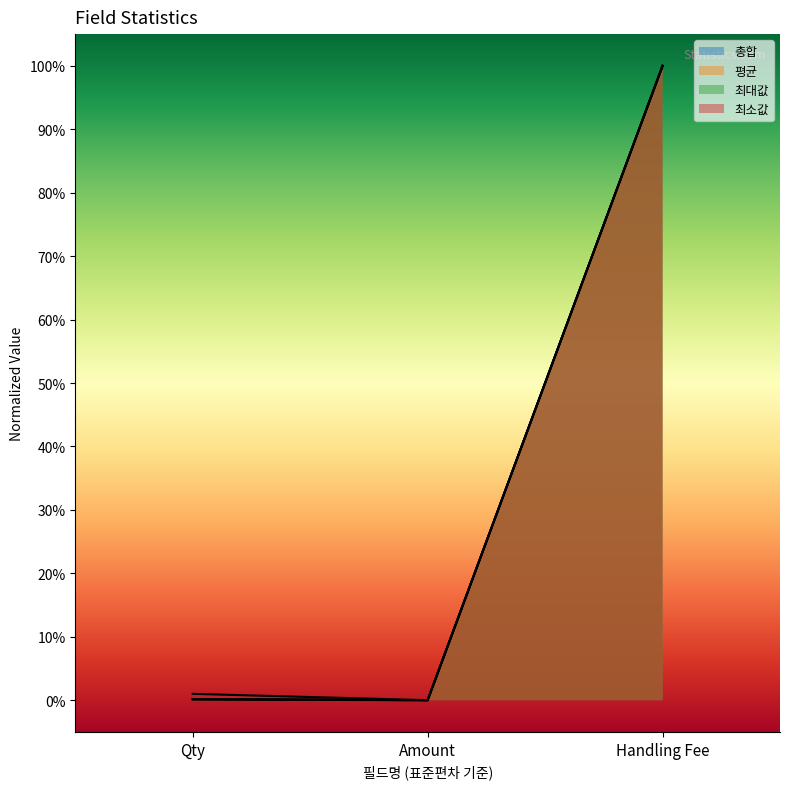

At how many categories does at least one series exceed 0?

2